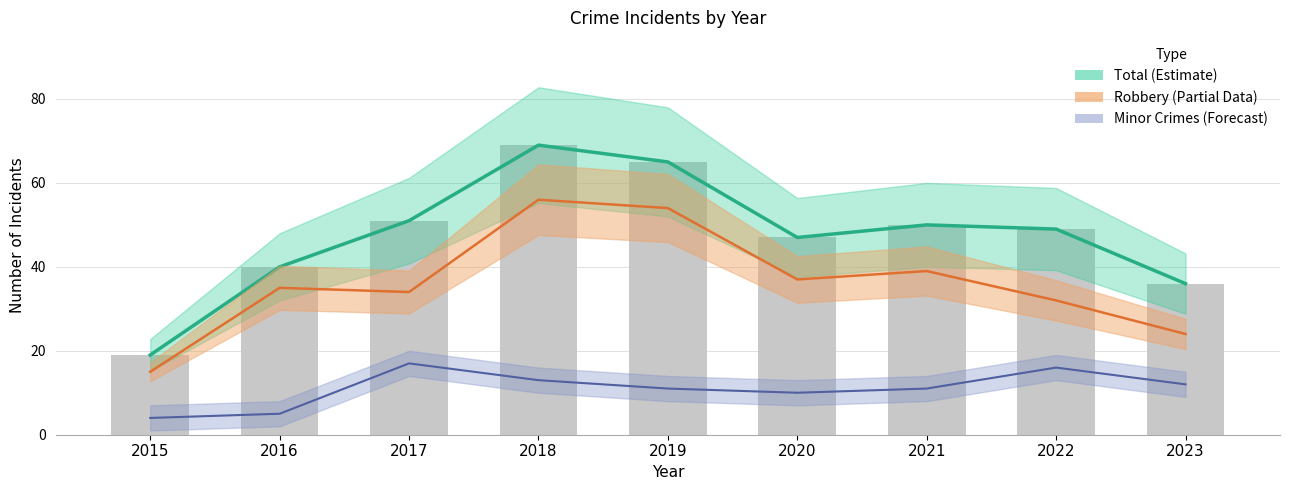

Reading right to left, what are all the values shown in this chart?

Total (Estimate): 2023=36	2022=49	2021=50	2020=47	2019=65	2018=69	2017=51	2016=40	2015=19
Robbery (Partial): 2023=24	2022=32	2021=39	2020=37	2019=54	2018=56	2017=34	2016=35	2015=15
Minor Crimes (Forecast): 2023=12	2022=16	2021=11	2020=10	2019=11	2018=13	2017=17	2016=5	2015=4